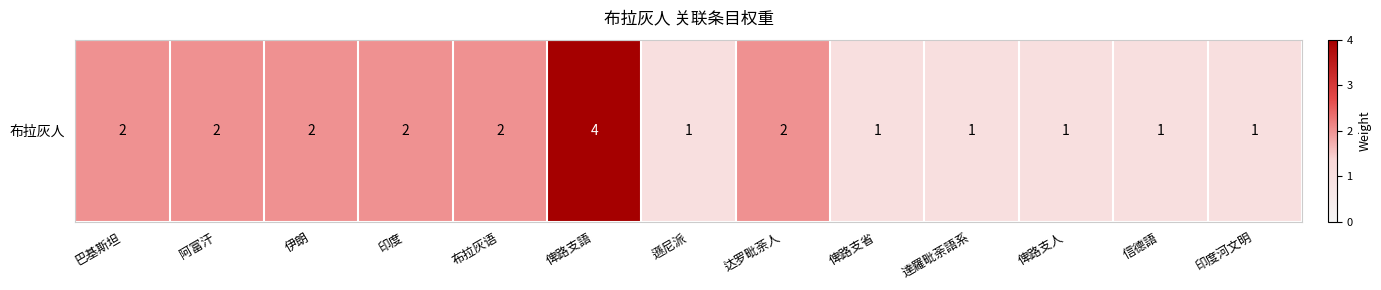

Rank the categories by value from highest to lowest.

俾路支語, 巴基斯坦, 阿富汗, 伊朗, 印度, 布拉灰语, 达罗毗荼人, 遜尼派, 俾路支省, 達羅毗荼語系, 俾路支人, 信德語, 印度河文明